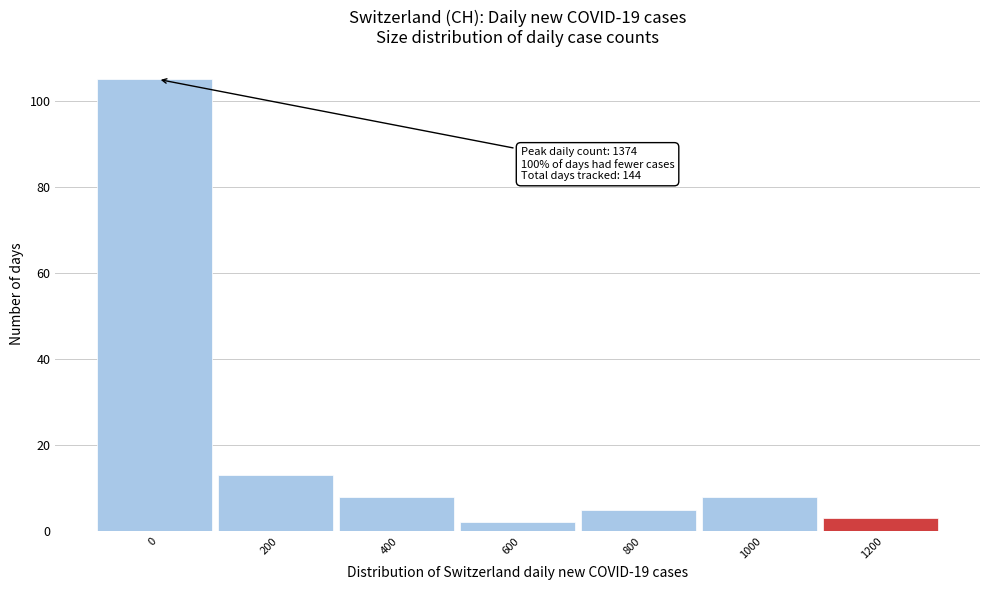

Reading left to right, transcribe all the data shown in this chart.

0=105	200=13	400=8	600=2	800=5	1000=8	1200=3